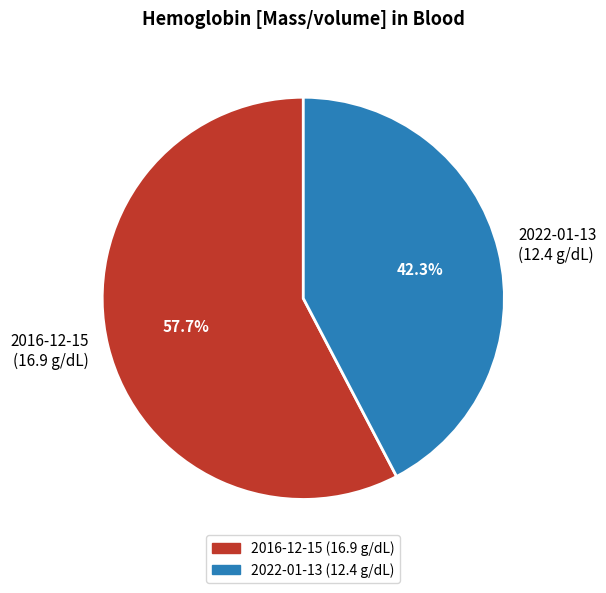

Do 2022-01-13 (12.4 g/dL) and 2016-12-15 (16.9 g/dL) together represent more than half of the pie?

Yes